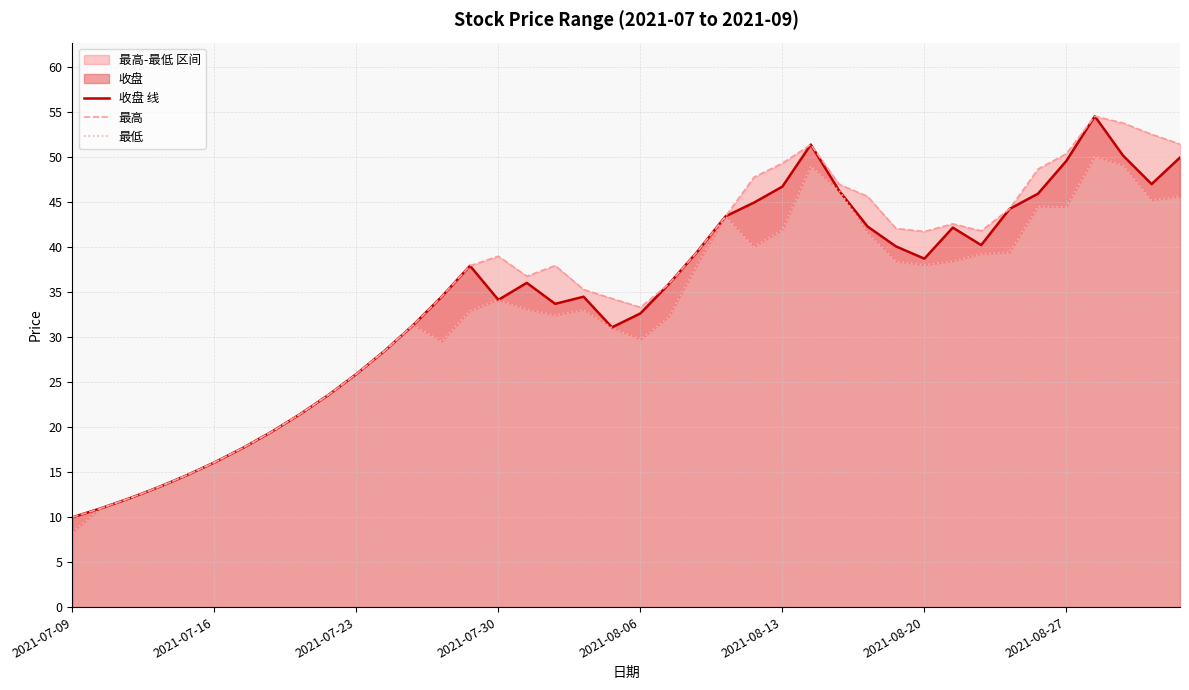

What is the minimum value for 收盘 线?

10.0